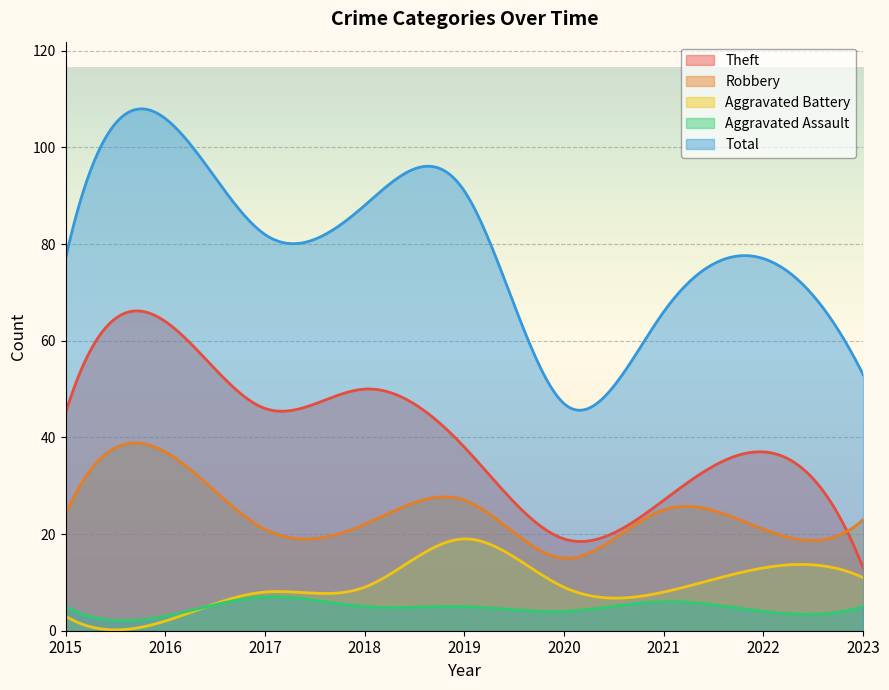

After their last crossing, which series has the higher values: Robbery or Theft?

Robbery